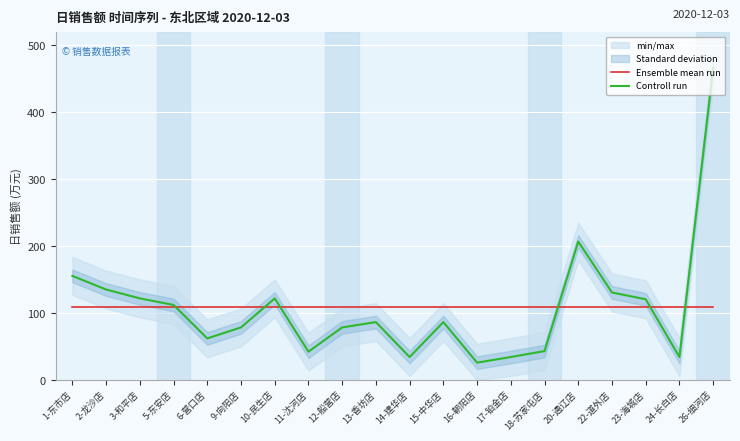

Reading left to right, transcribe all the data shown in this chart.

Ensemble mean run: 109.1	109.1	109.1	109.1	109.1	109.1	109.1	109.1	109.1	109.1	109.1	109.1	109.1	109.1	109.1	109.1	109.1	109.1	109.1	109.1
Controll run: 155.7	135.4	122.1	112.4	62.3	78.8	122.1	42.5	78.8	86.7	34.5	86.7	26.1	34.5	43.4	207.1	131.0	120.8	34.5	466.4